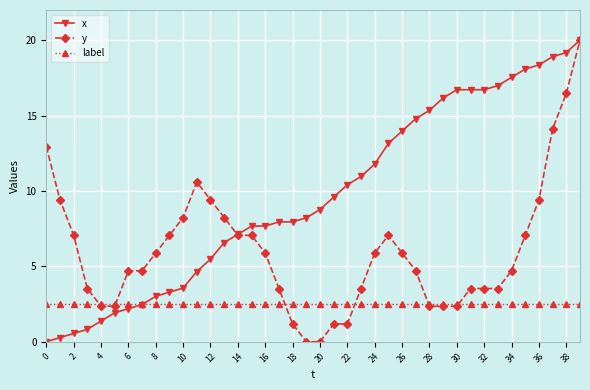

What is the value of the label point at the 3rd from the left?

2.5